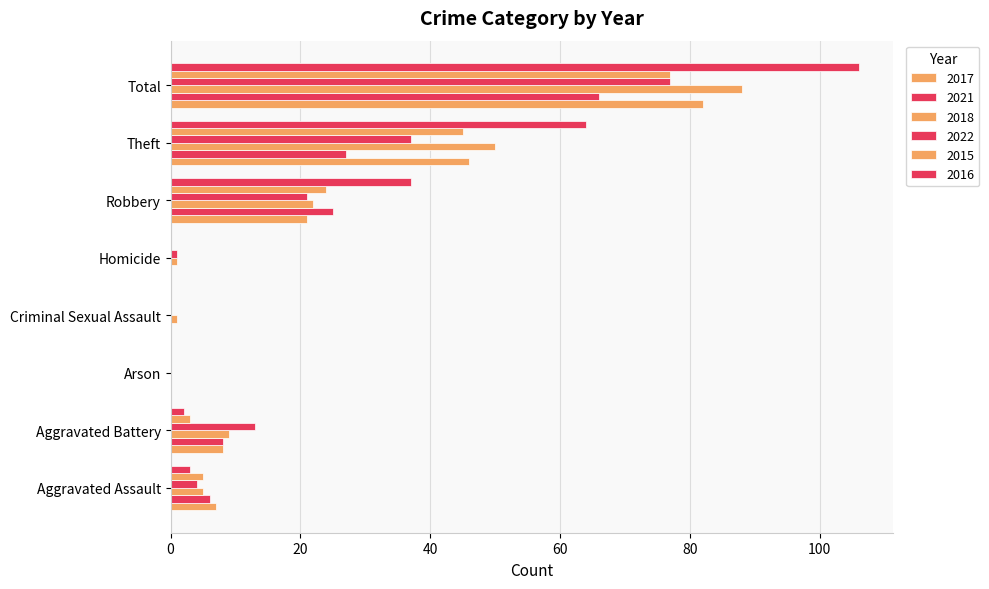

What is the average value of the 2017 series?

20